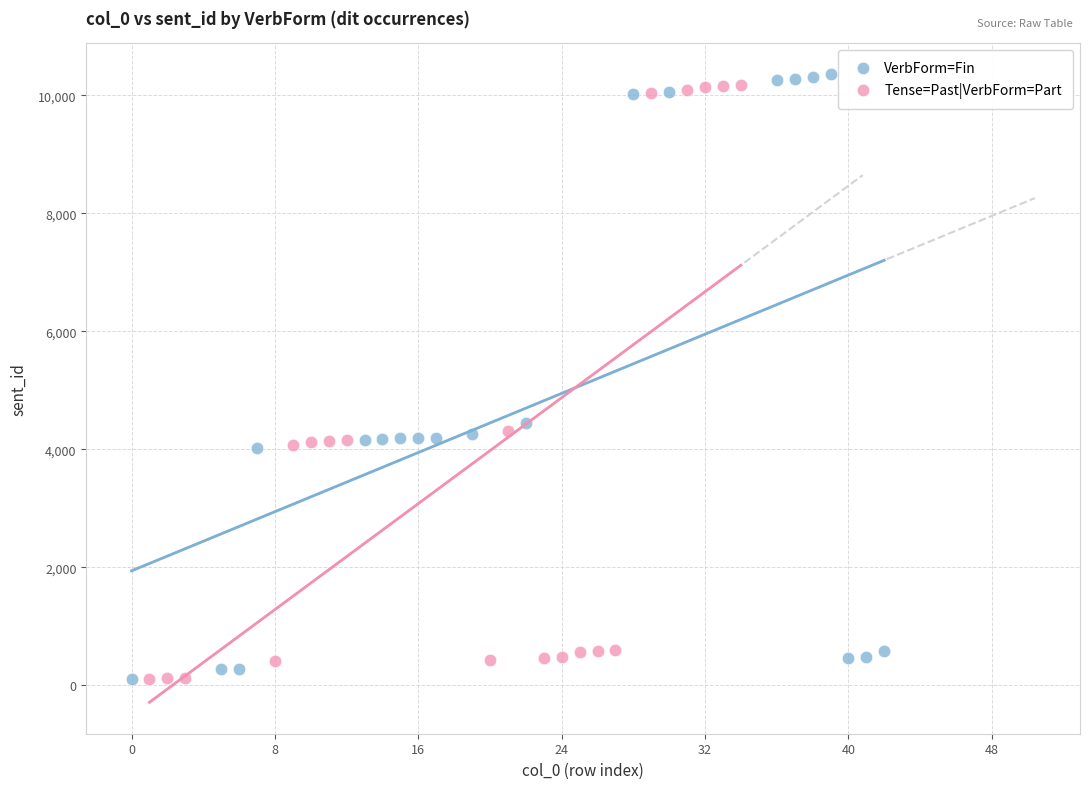

Which series has the widest spread of Y values?

VerbForm=Fin